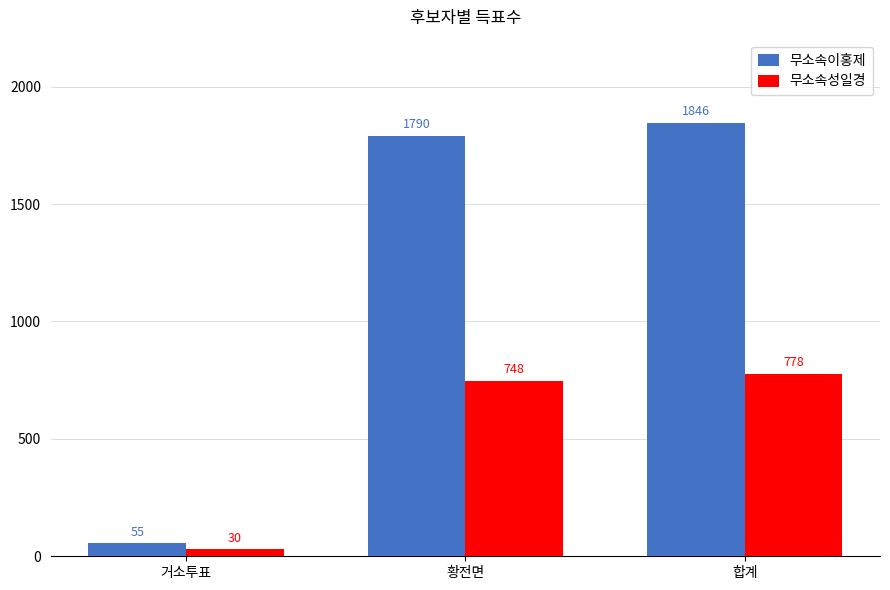

Where is 무소속이홍제 nearest to the value 950?

황전면